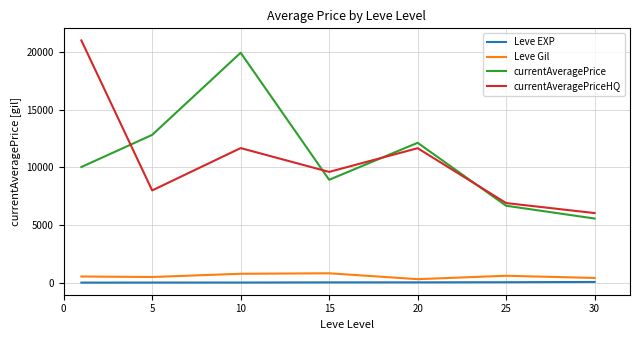

True or false: Leve EXP and currentAveragePrice intersect in this chart.

False